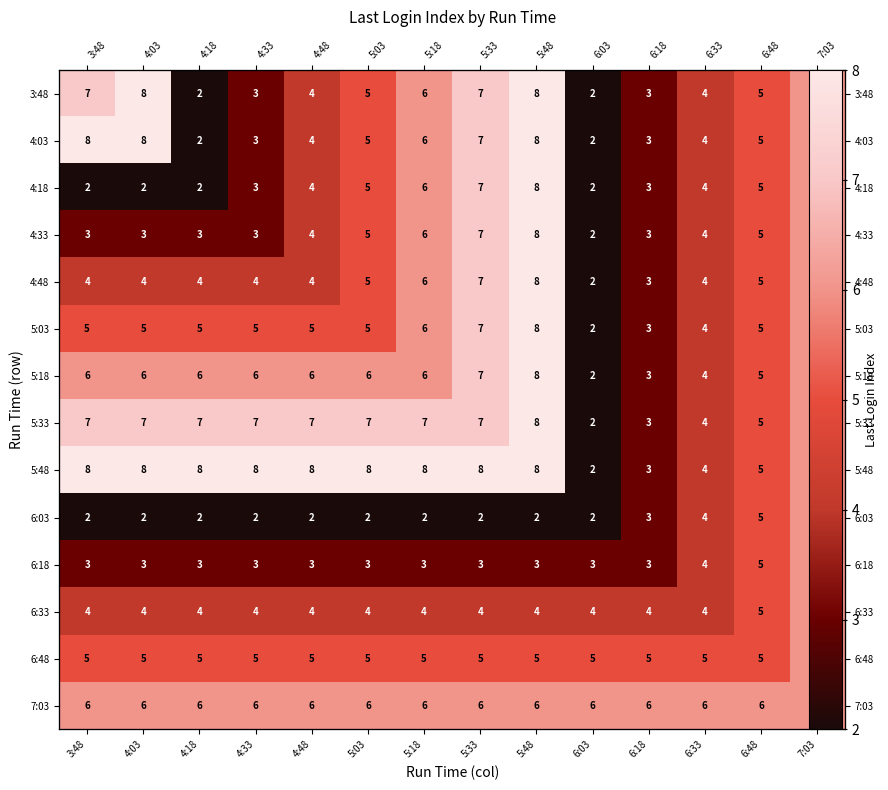

Where is 4:18 nearest to the value 5?

5:03